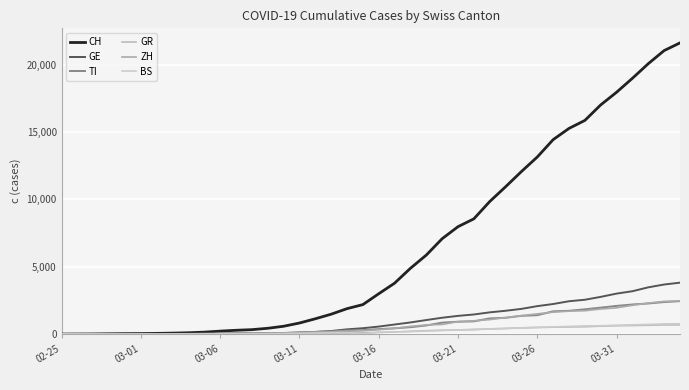

True or false: GE and ZH cross at least once.

True